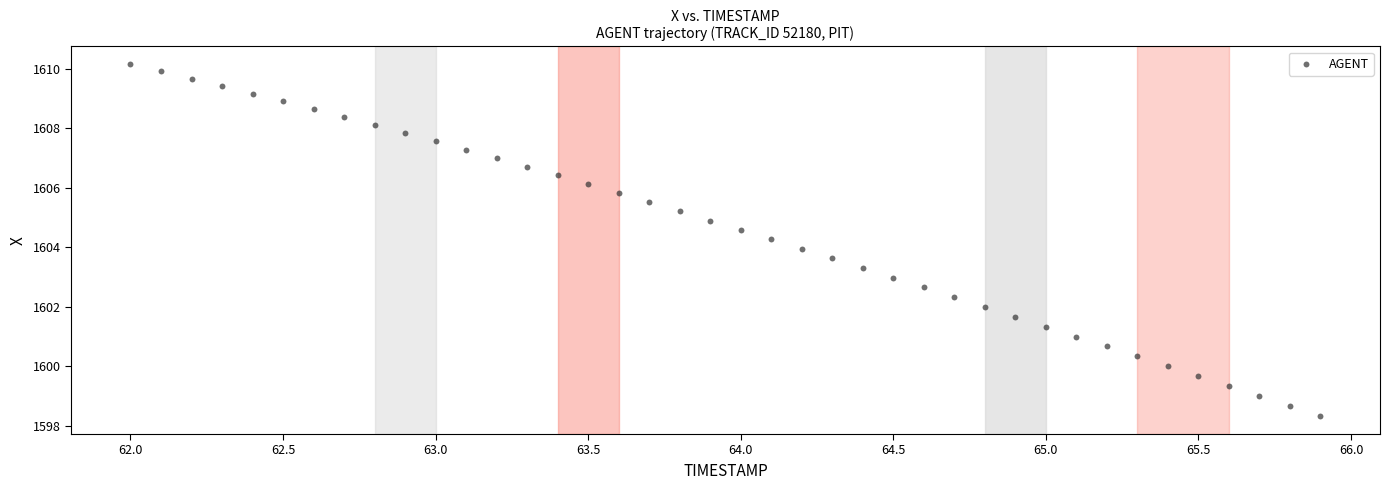

What is the range of Y values (max minus min)?

11.8